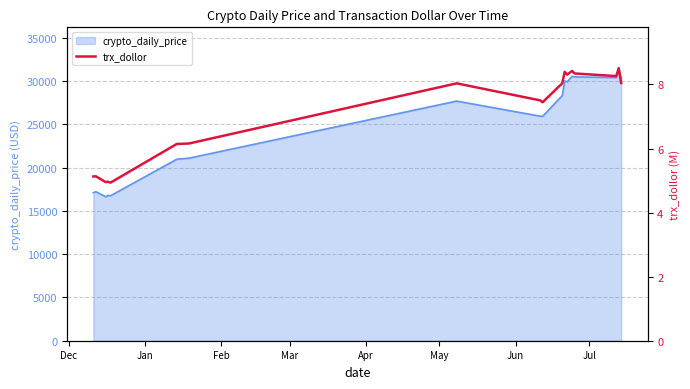

What is the average value?

7.0